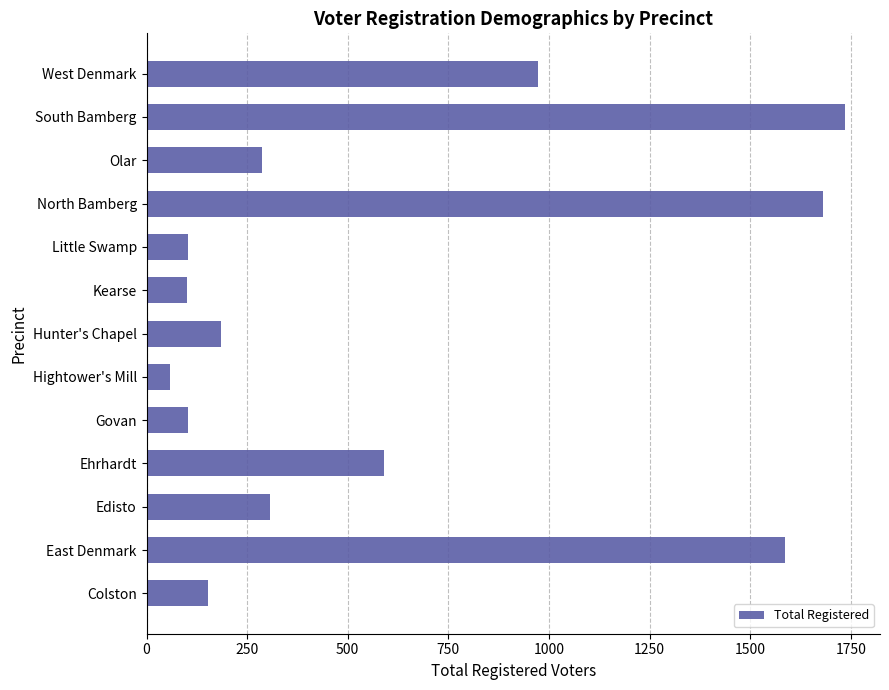

Where is the data nearest to the value 897?

West Denmark